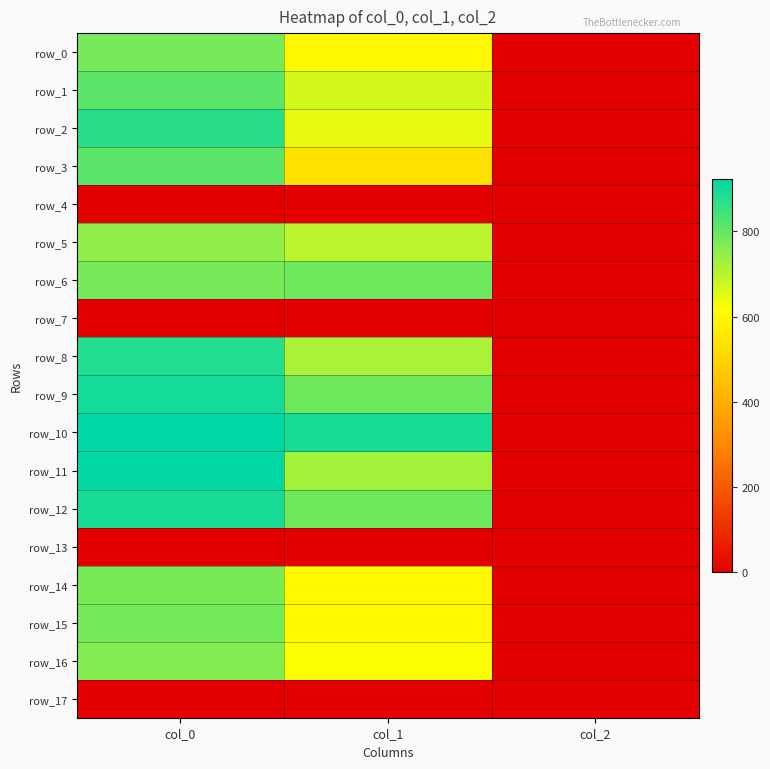

The value of row_5 at col_2 is 2.0. True or false?

True